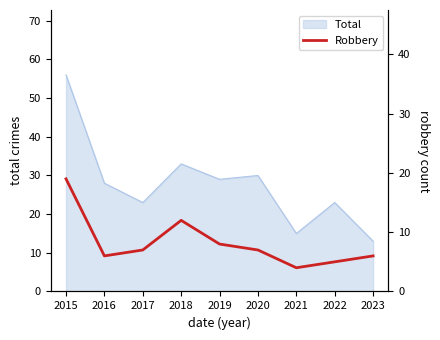

Reading right to left, extract all data points from this chart.

2023=6	2022=5	2021=4	2020=7	2019=8	2018=12	2017=7	2016=6	2015=19